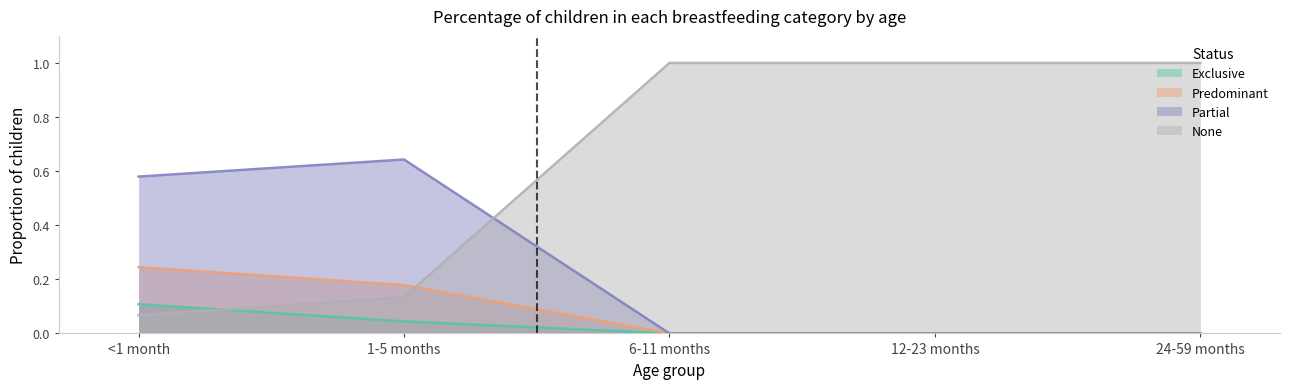

True or false: Predominant and Partial cross at least once.

False